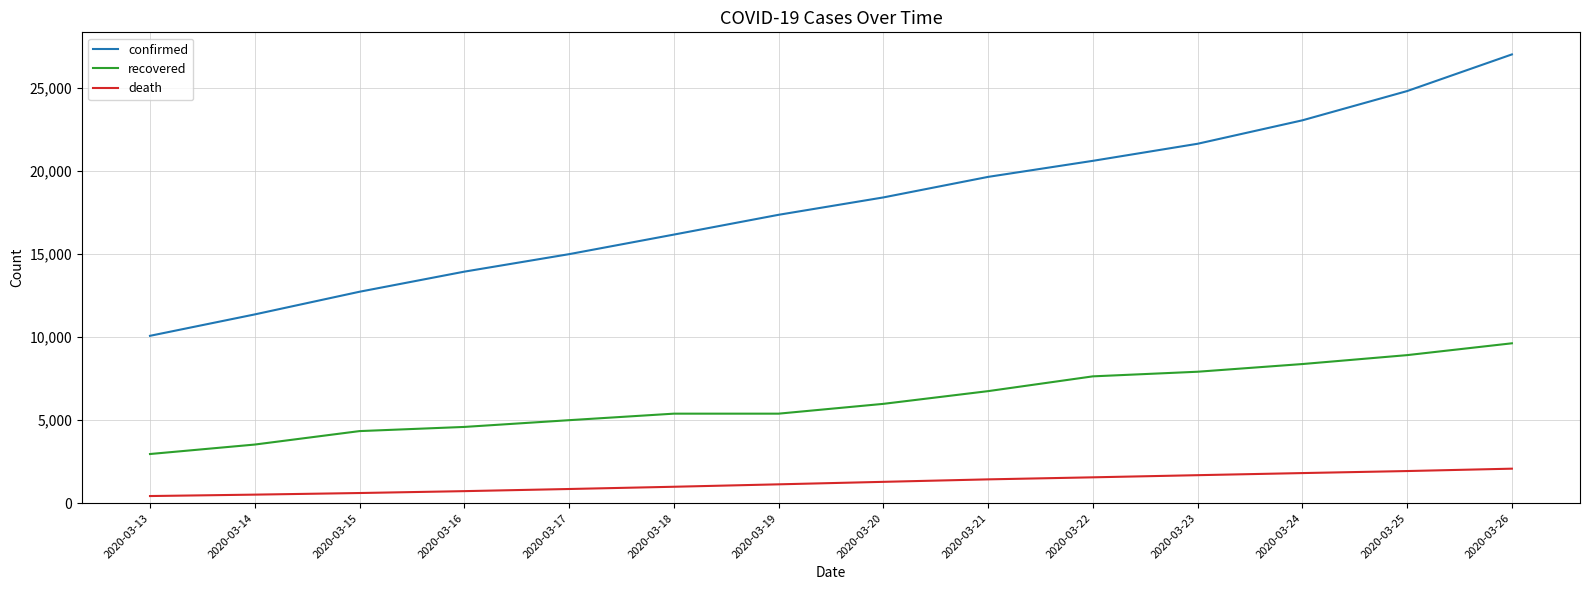

What is the difference between the death values at 2020-03-21 and 2020-03-17?

580